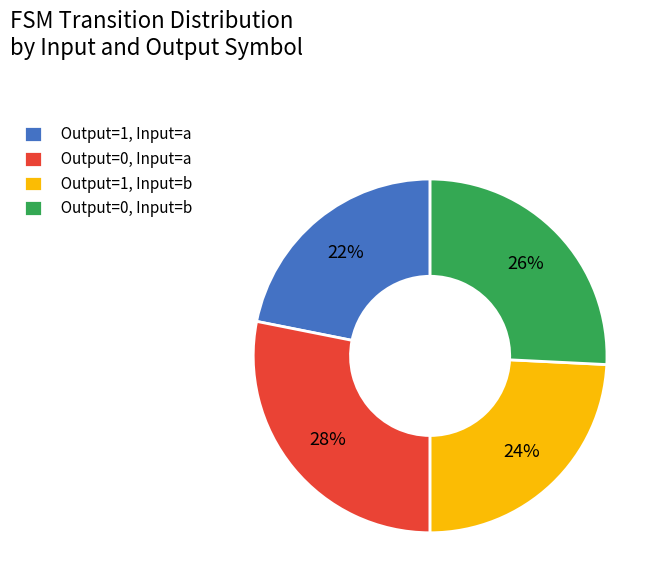

Is it true that Output=1, Input=b is 24% of the pie?

True